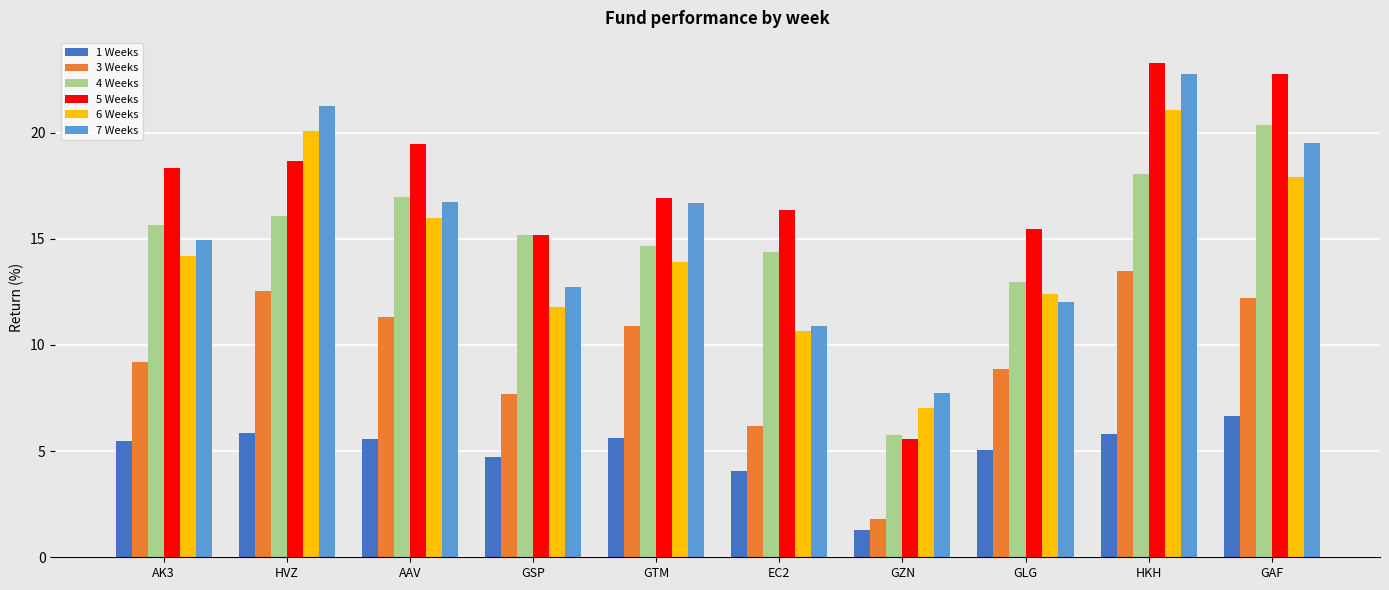

Which category has the highest value in the 5 Weeks series?

HKH